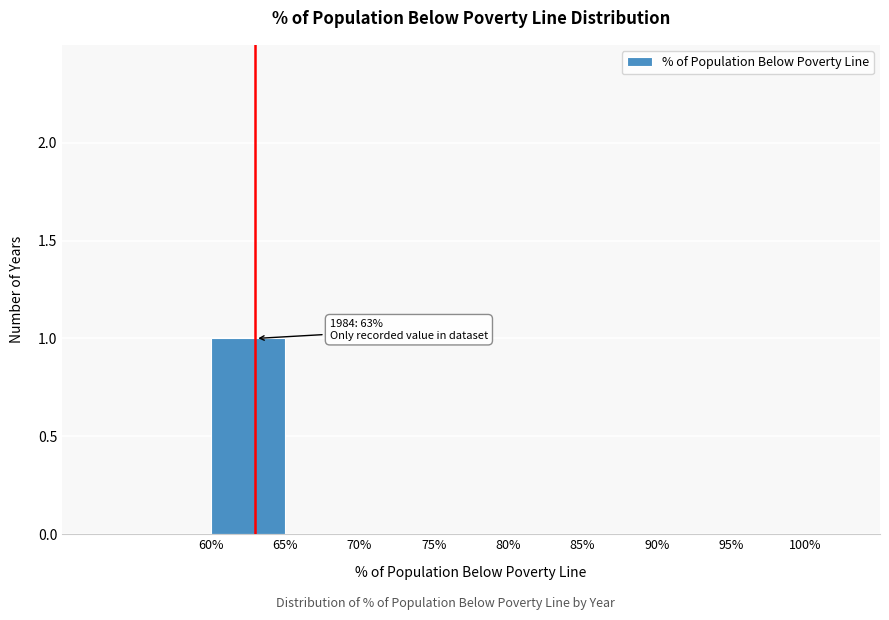

Over which range of the x-axis is the bar tallest?

60 to 65